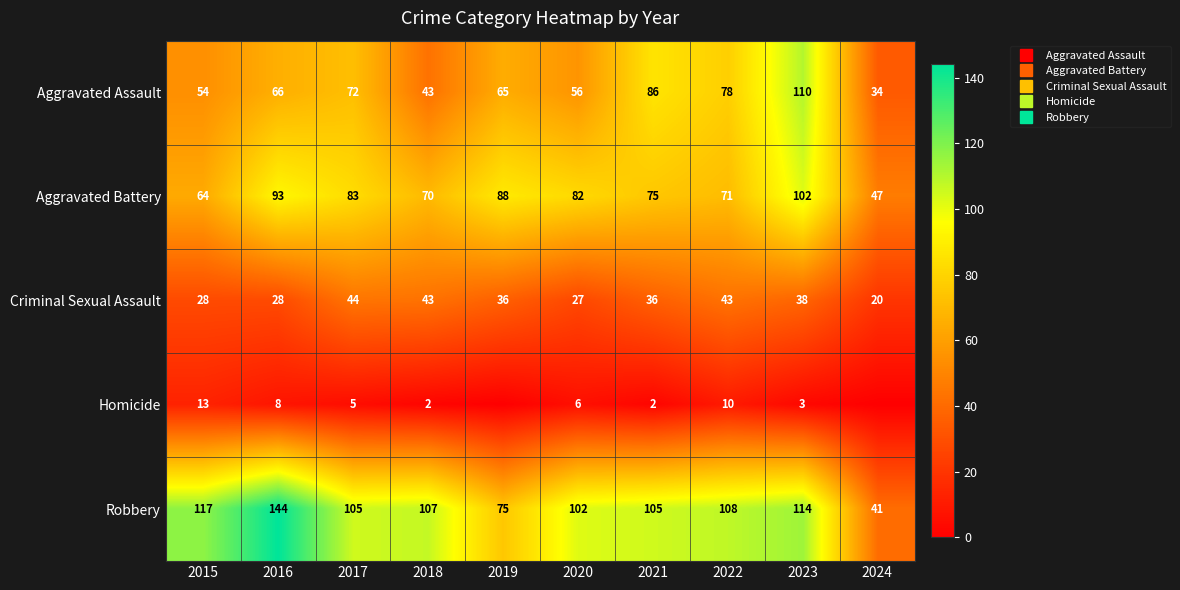

Is the value of Criminal Sexual Assault at 2024 greater than the value of Aggravated Assault at 2017?

No